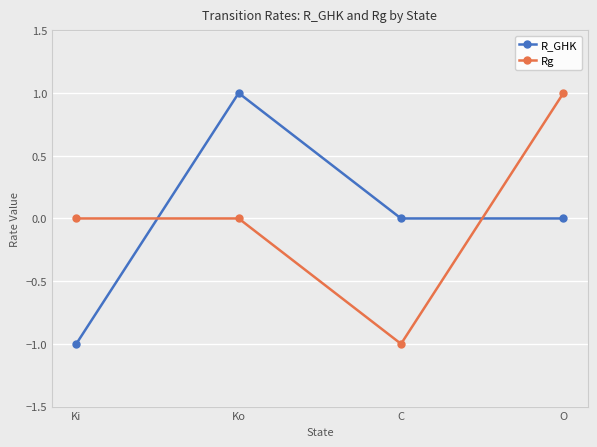

What is the label of the 4th point from the right?

Ki